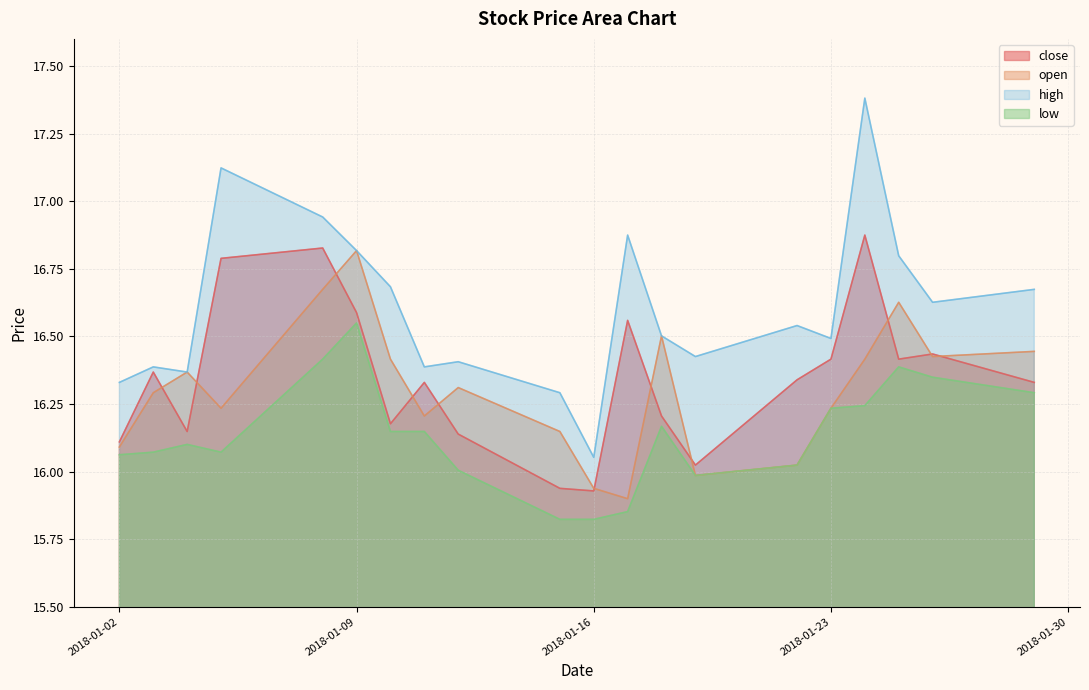

At which category is the sum across all series the highest?

2018-01-24